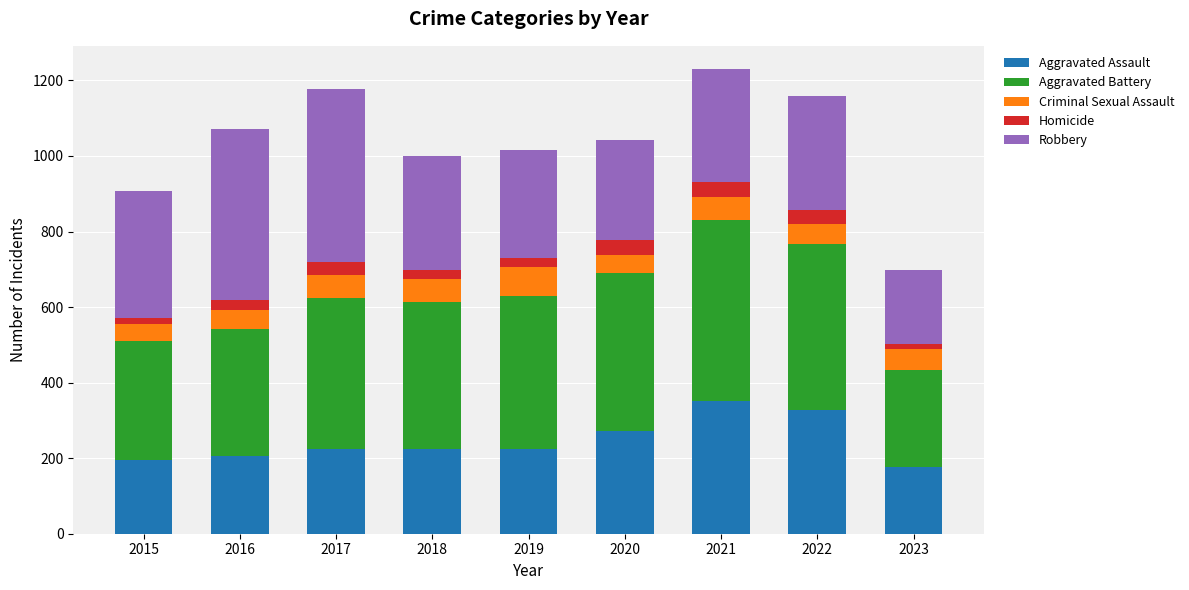

The Aggravated Assault series shows 95 at 2023. True or false?

False